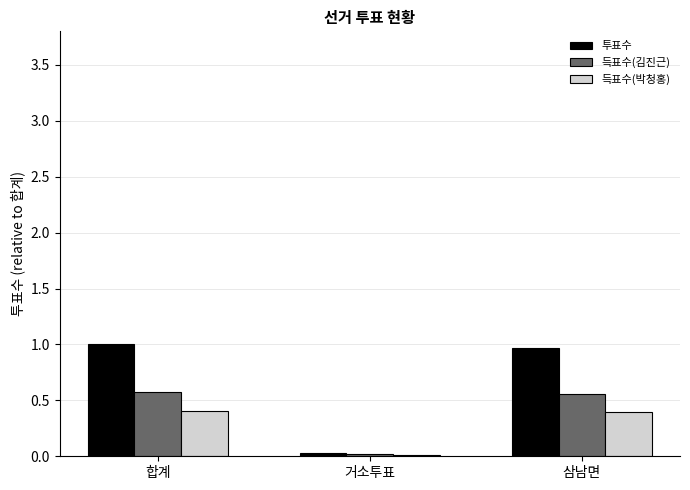

What is the total value across all series at 삼남면?

1.9